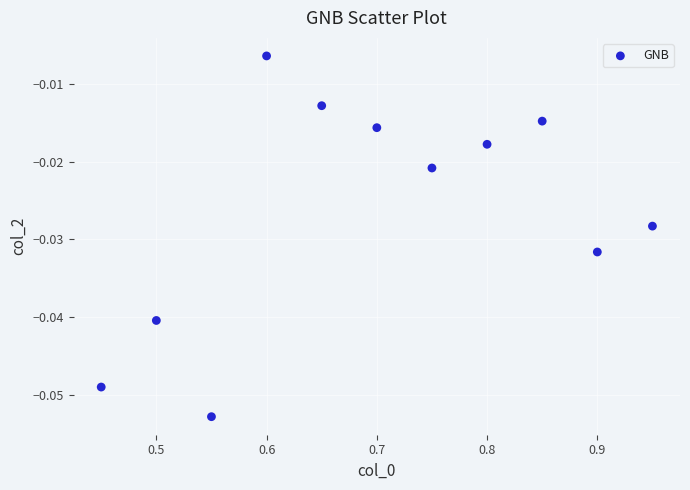

What is the average X value?

0.7